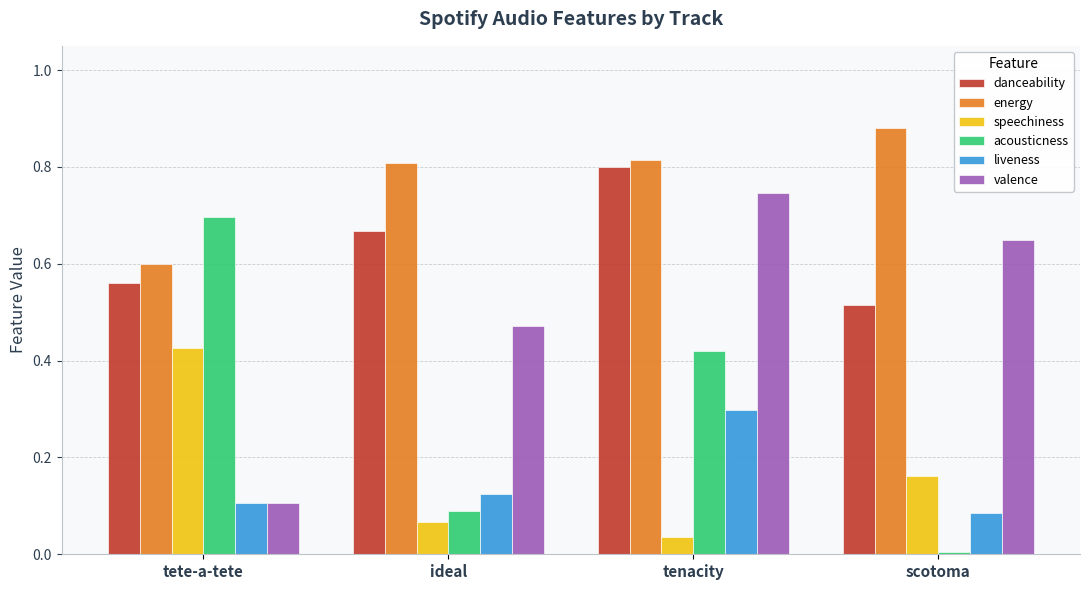

What is the sum of the energy values at tete-a-tete and tenacity?

1.4